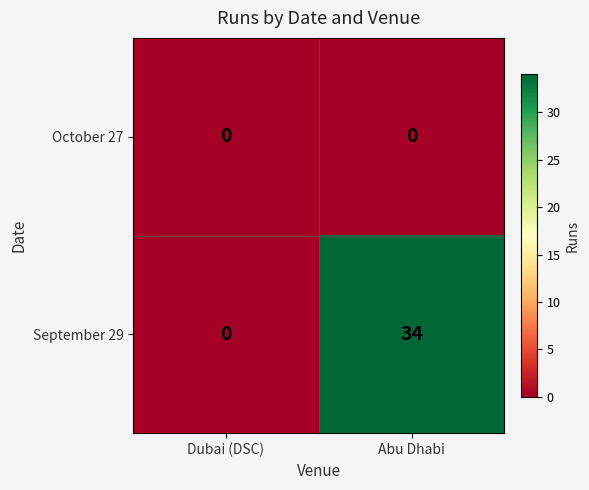

What is the greatest value displayed?

34